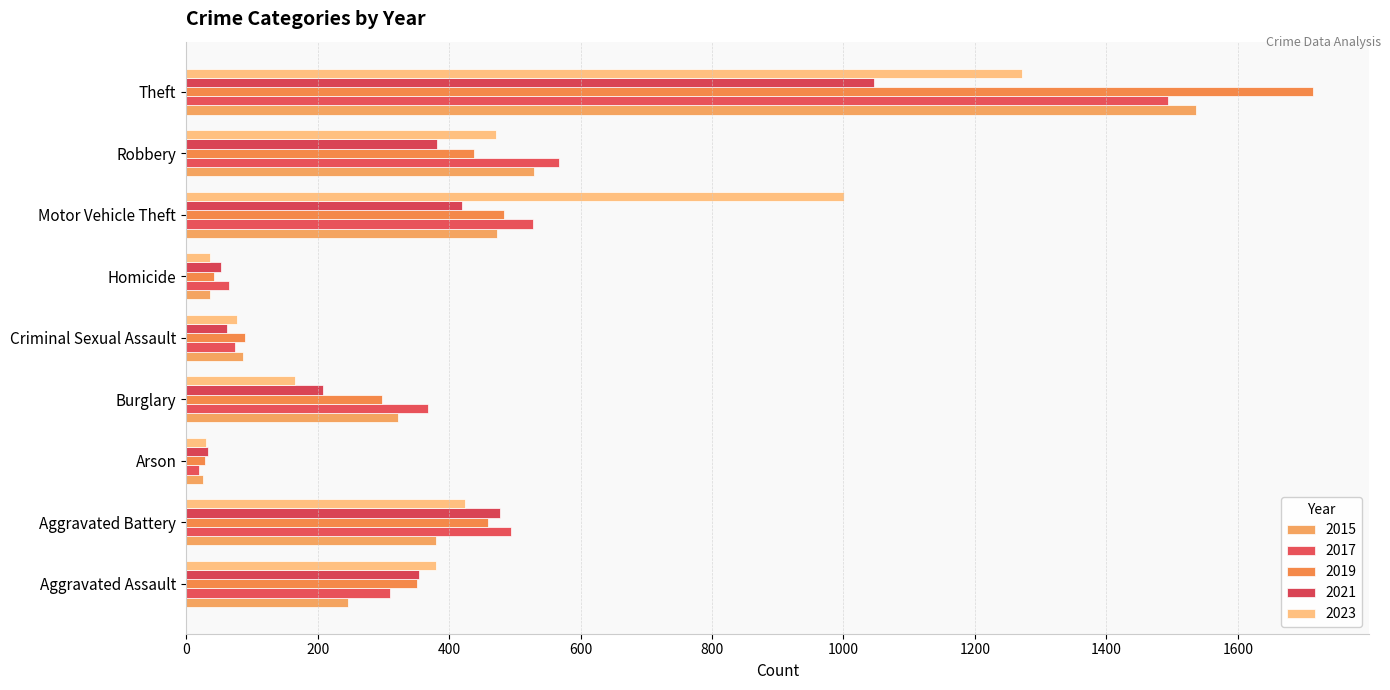

Between Aggravated Battery and Arson, which series saw the biggest shift?

2017